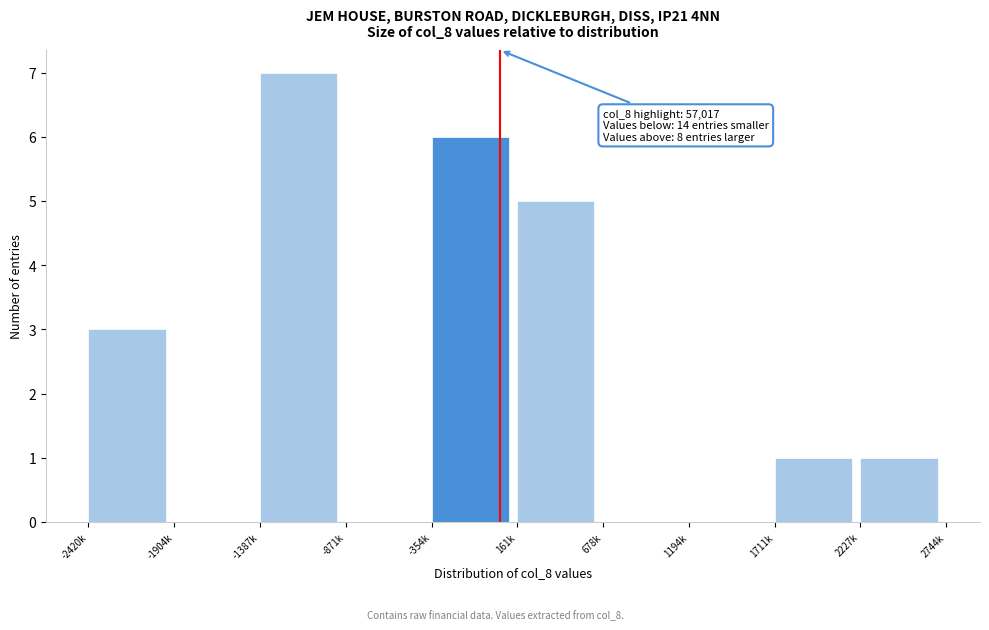

Reading left to right, what are all the values shown in this chart?

-2420k=3	-1904k=0	-1387k=7	-871k=0	-354k=6	161k=5	678k=0	1194k=0	1711k=1	2227k=1